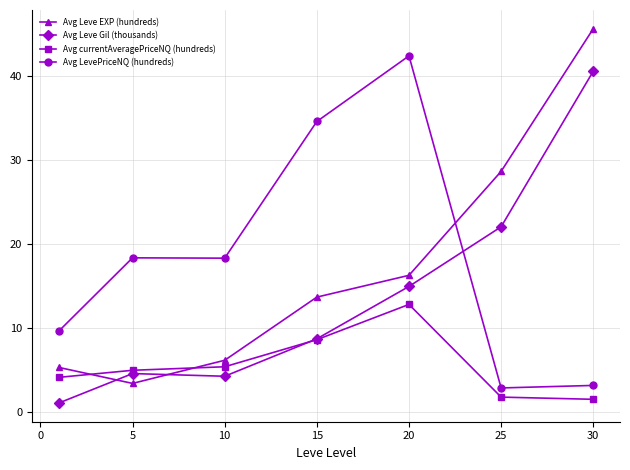

At how many categories does at least one series exceed 17?

6